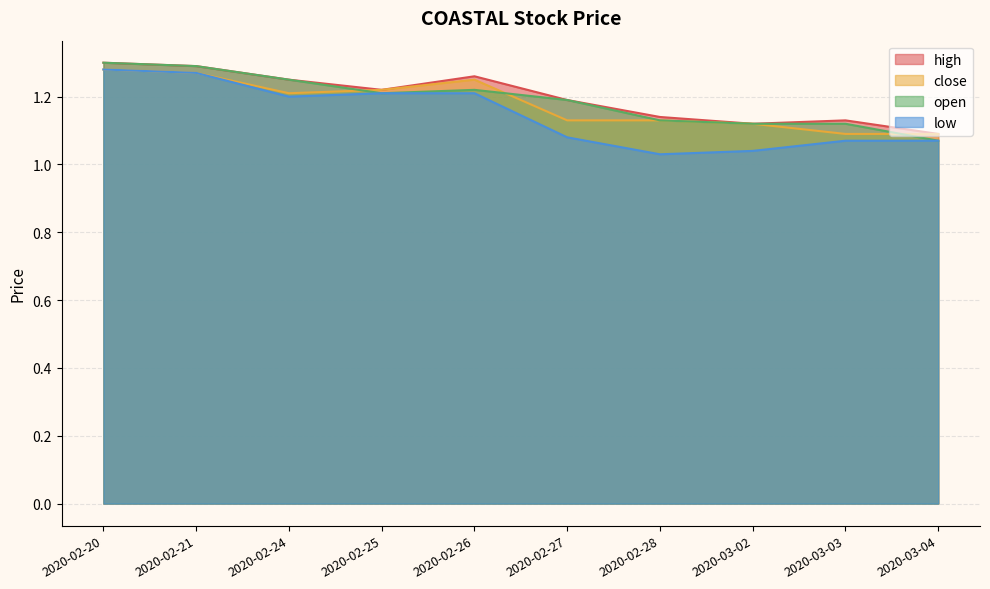

Is it true that open equals 1.1 at 2020-03-04?

True